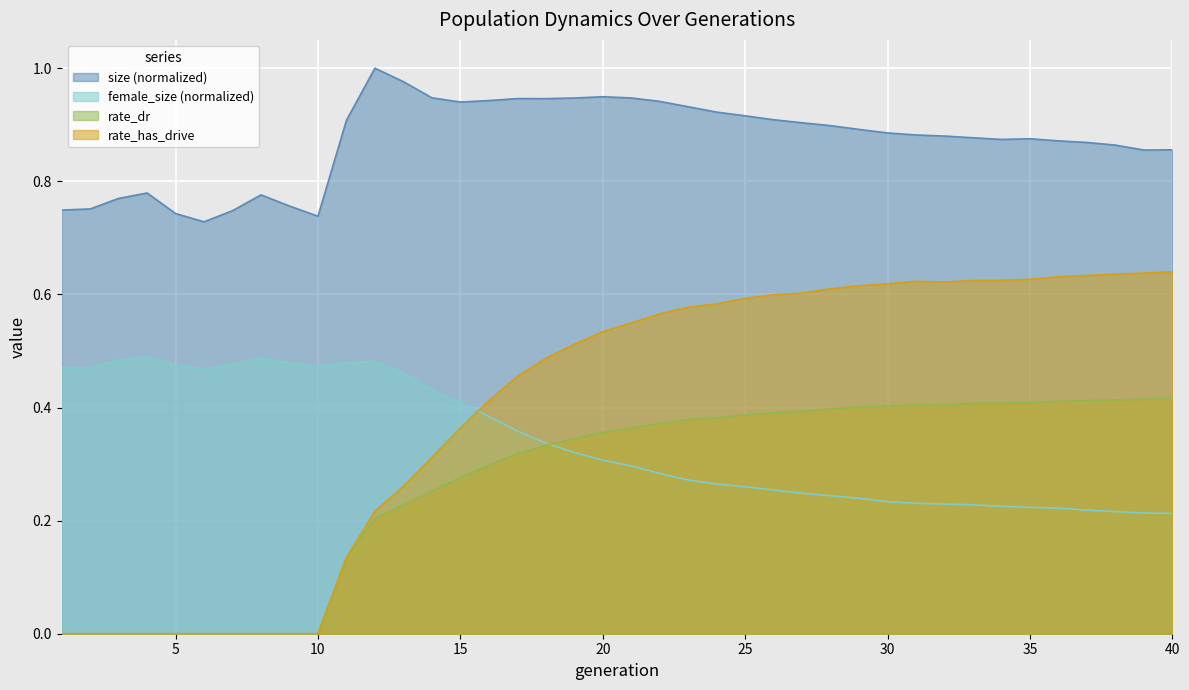

Which category has the highest value across all series?

12